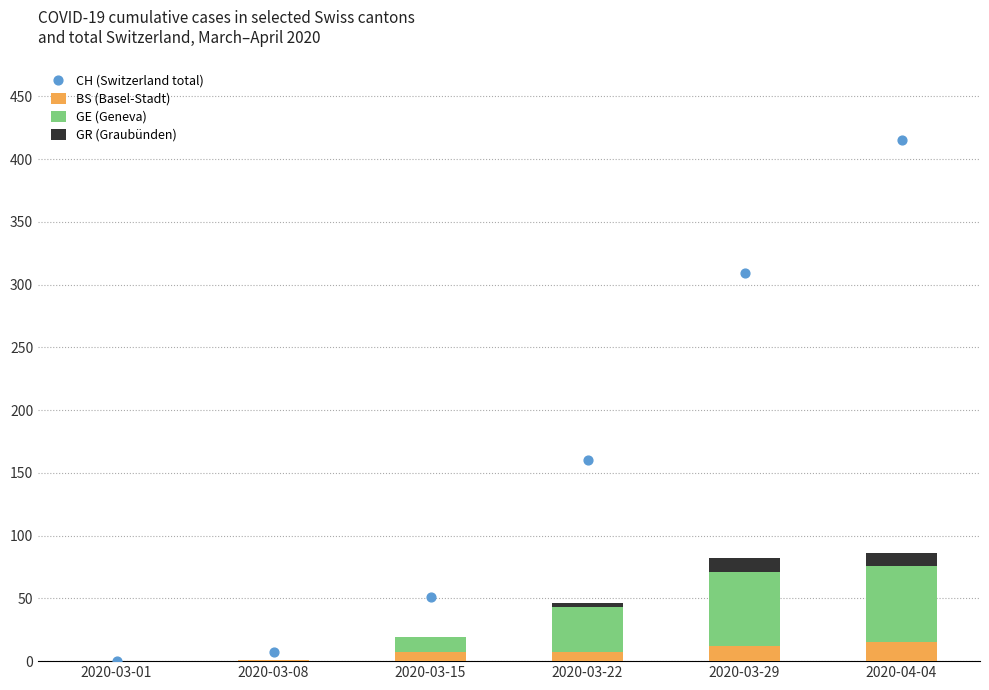

What are all the series names shown in the legend?

BS (Basel-Stadt), GE (Geneva), GR (Graubünden), CH (Switzerland total)